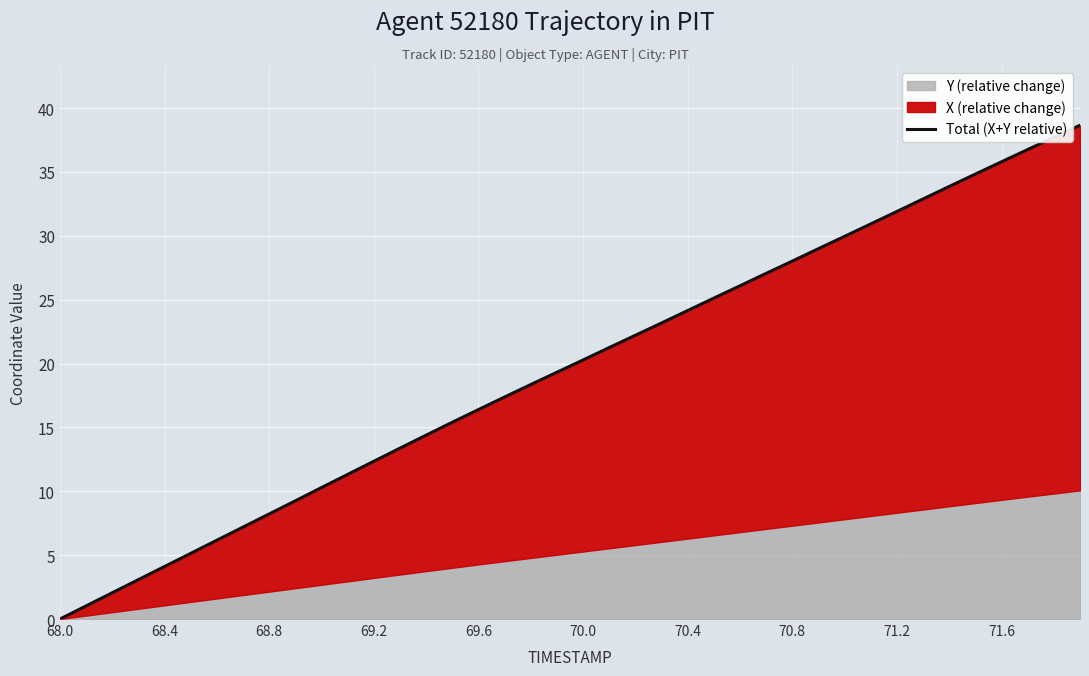

At which category does the chart reach its minimum across all series?

68.0